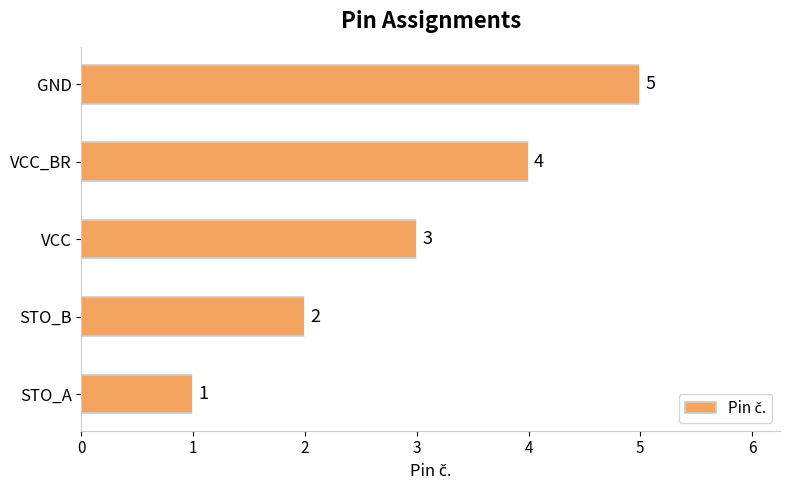

How many bars are there in total?

5